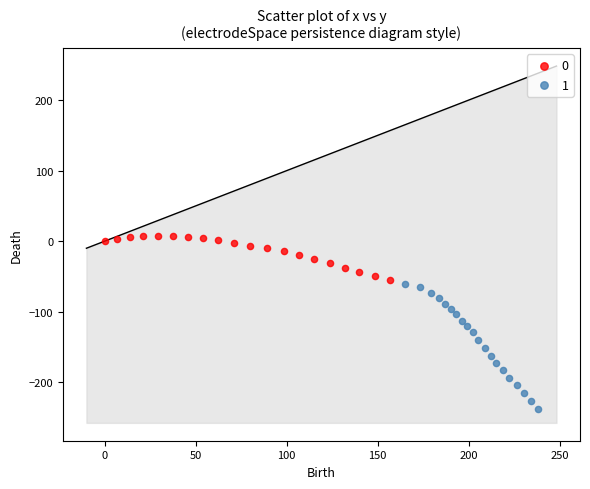

Which series has the widest spread of Y values?

1